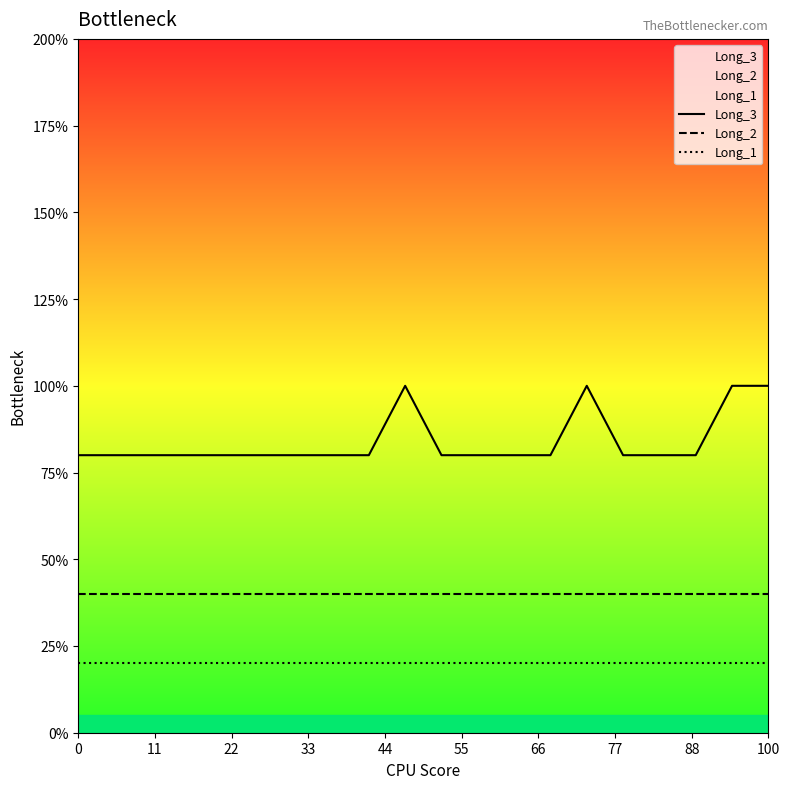

Which series changed the most between 100 and 15?

Long_3